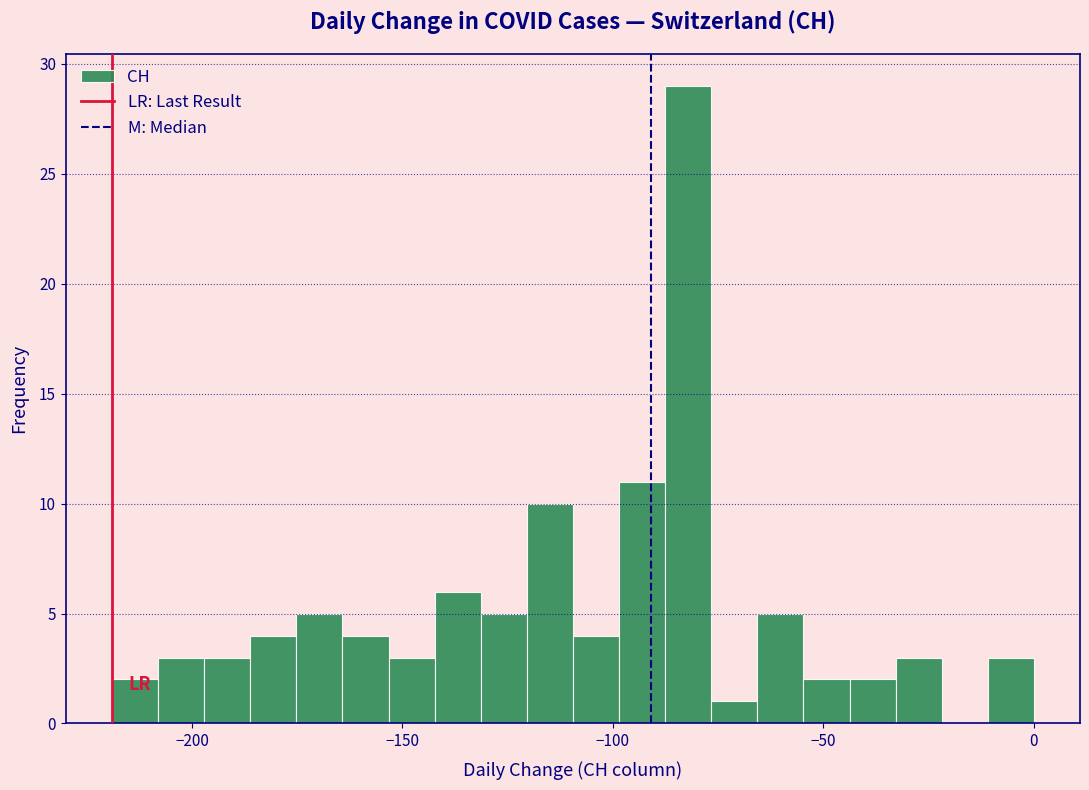

Read against the x-axis, roughly where is the centre of the tallest bar?

-80